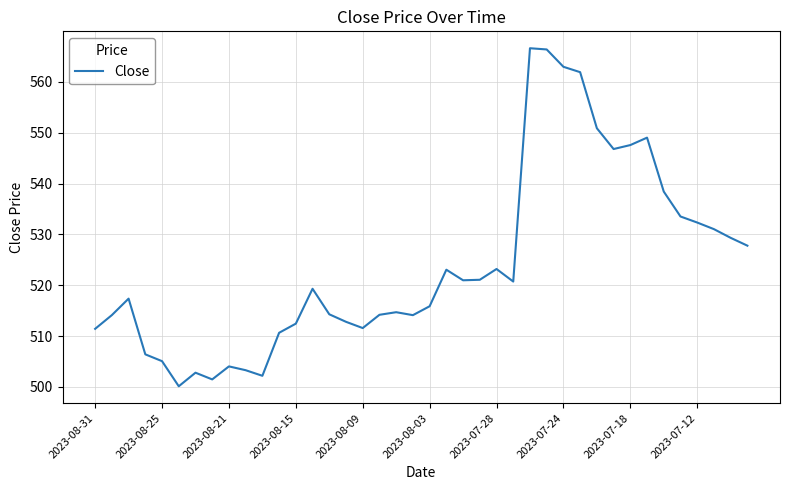

What is the minimum value shown in the chart?

500.1